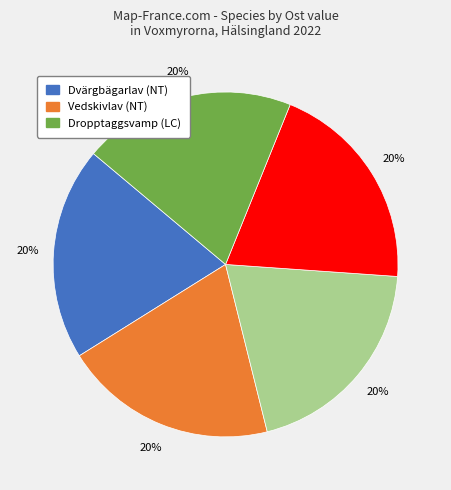

Is there any slice that represents more than half of the pie?

No